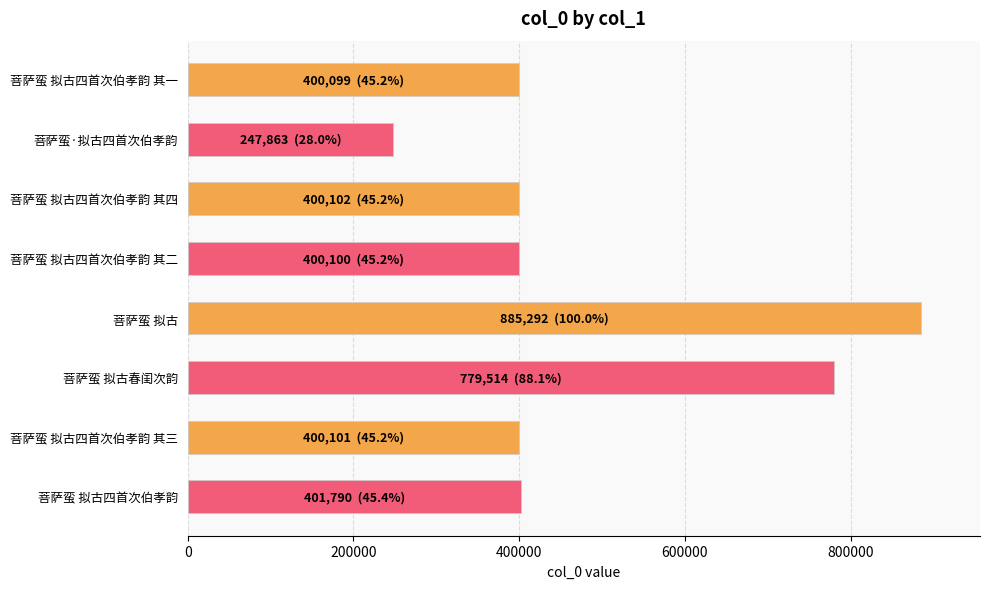

Are the bars grouped side by side (vs. stacked)?

No